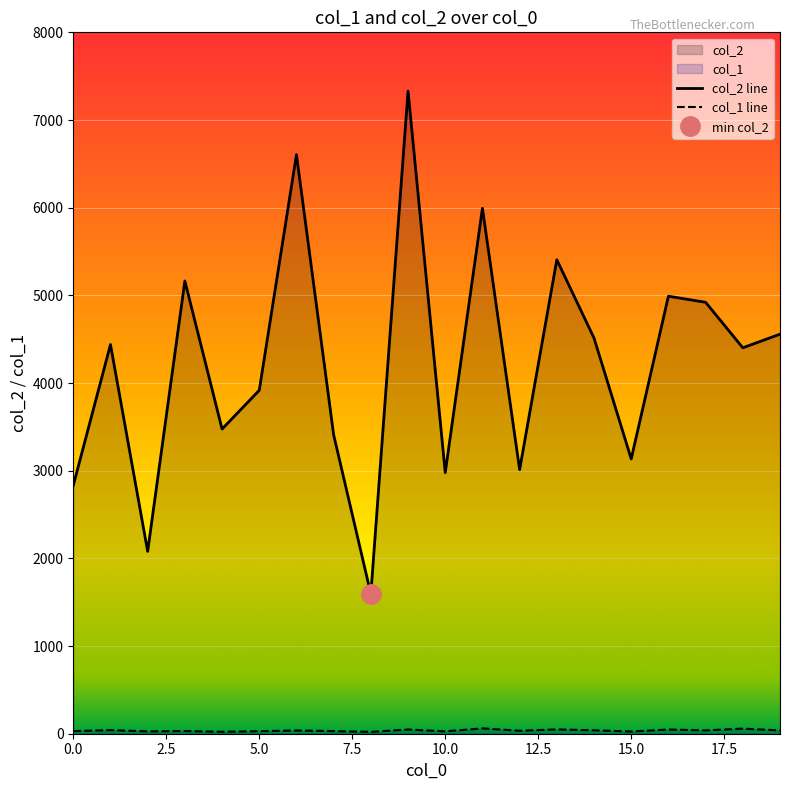

Does the chart display data point markers on the line(s)?

No